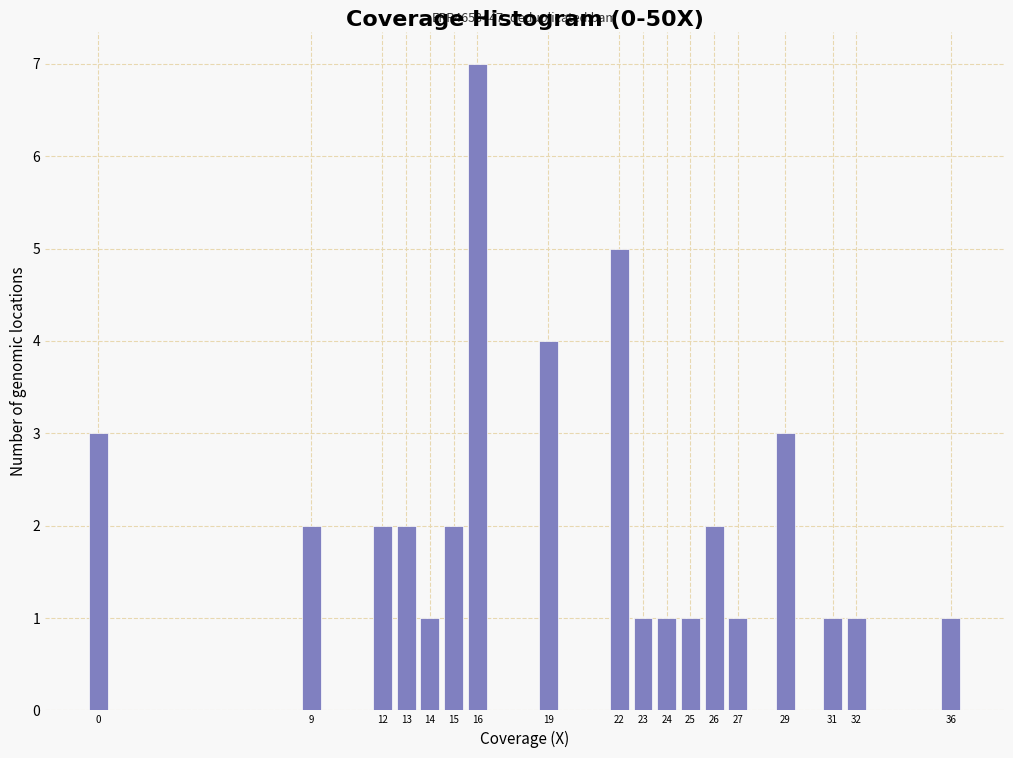

Reading right to left, transcribe all the data shown in this chart.

36=1	32=1	31=1	29=3	27=1	26=2	25=1	24=1	23=1	22=5	19=4	16=7	15=2	14=1	13=2	12=2	9=2	0=3